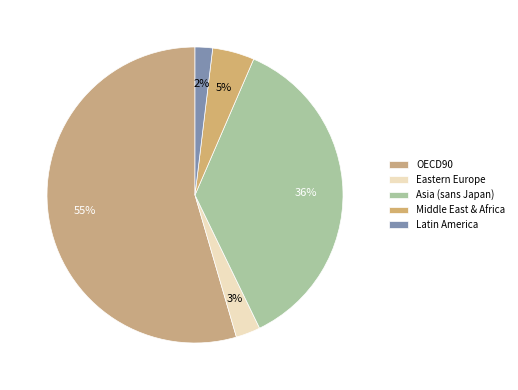

Is it true that Eastern Europe is 13% of the pie?

False